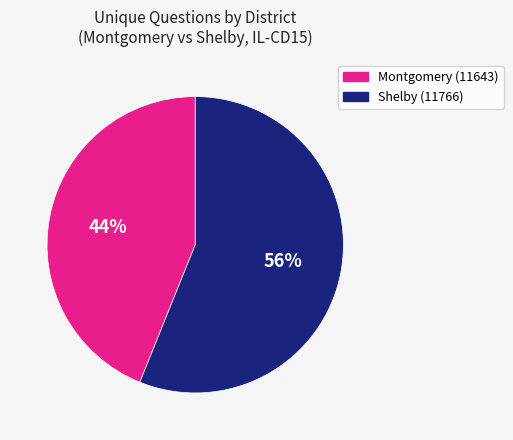

Rank the categories by value from highest to lowest.

Shelby (11766), Montgomery (11643)